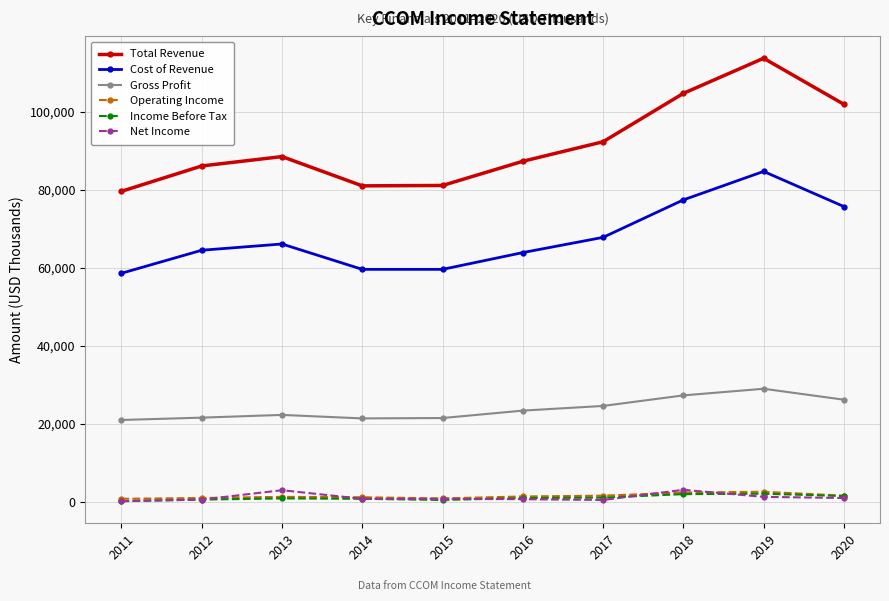

Which series changed the most between 2016 and 2018?

Total Revenue